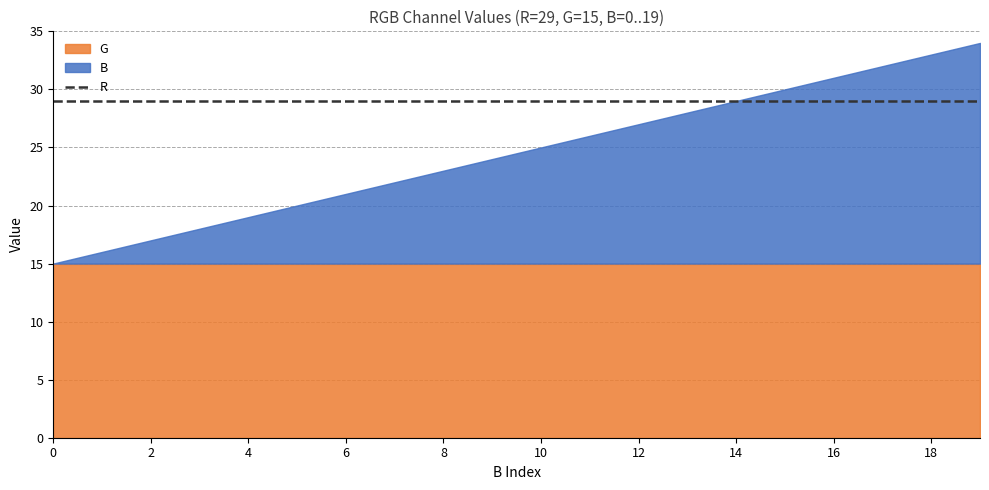

Reading left to right, extract all data points from this chart.

B: 0	1	2	3	4	5	6	7	8	9	10	11	12	13	14	15	16	17	18	19
G: 15	15	15	15	15	15	15	15	15	15	15	15	15	15	15	15	15	15	15	15